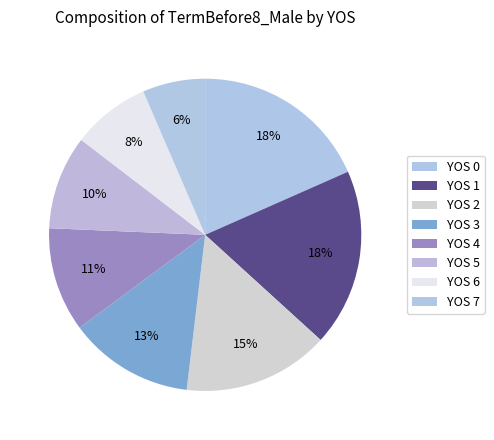

How many slices are in this pie chart?

8